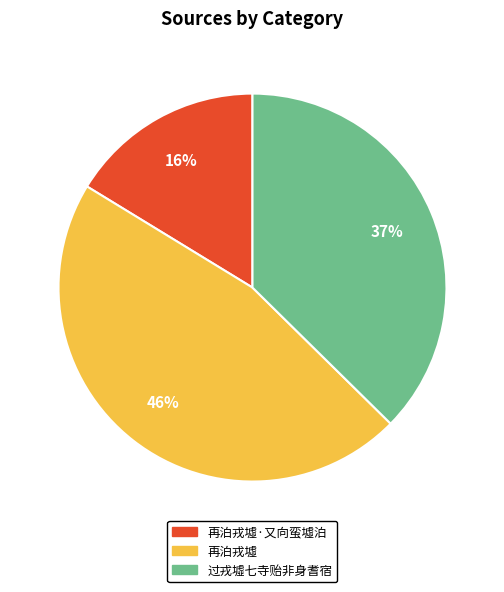

To the nearest percent, what is the average slice percentage?

33%